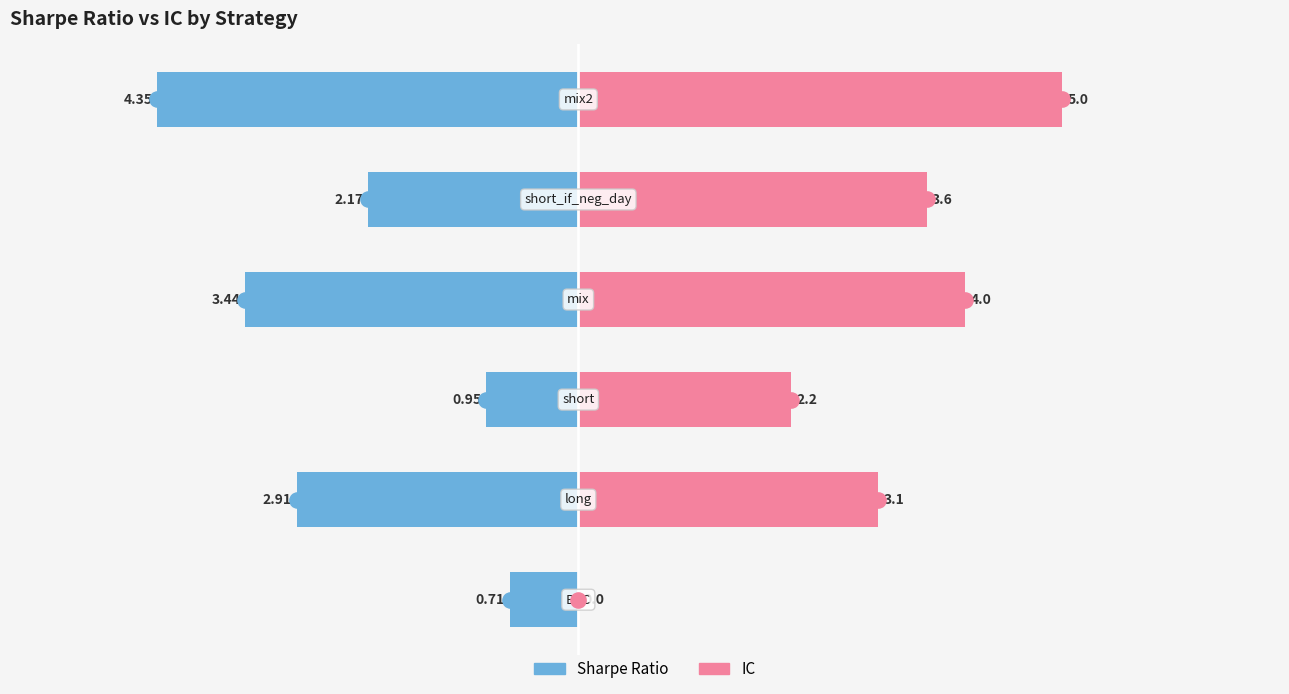

Which series contains the lowest Y value?

IC